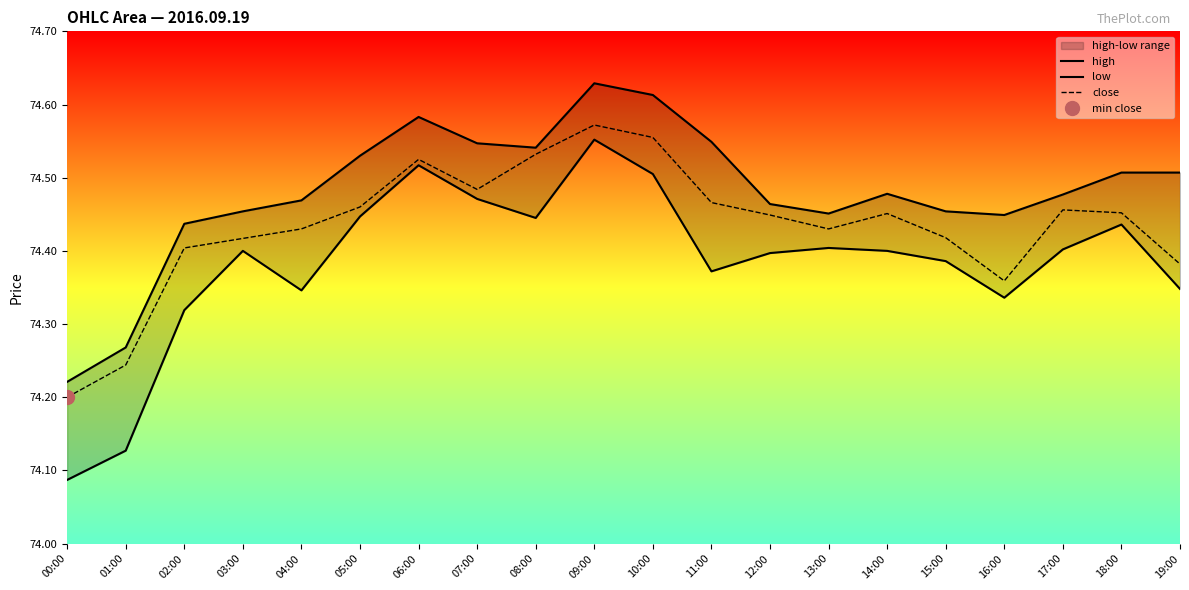

What is the label of the 2nd point from the left?

01:00